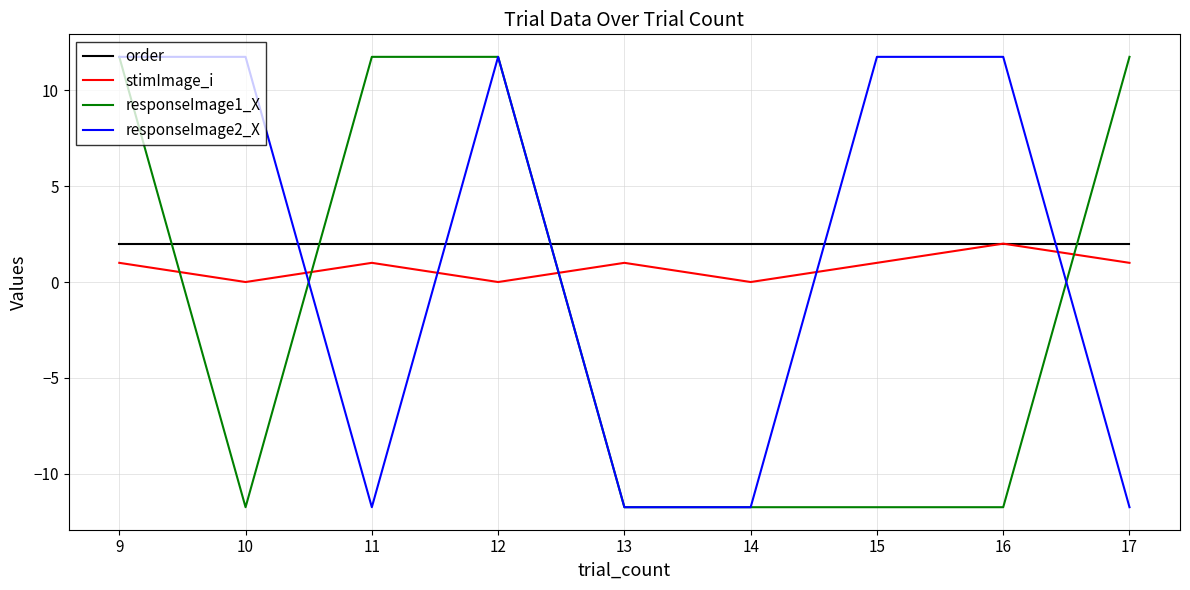

Is it true that stimImage_i equals 1.0 at 11?

True